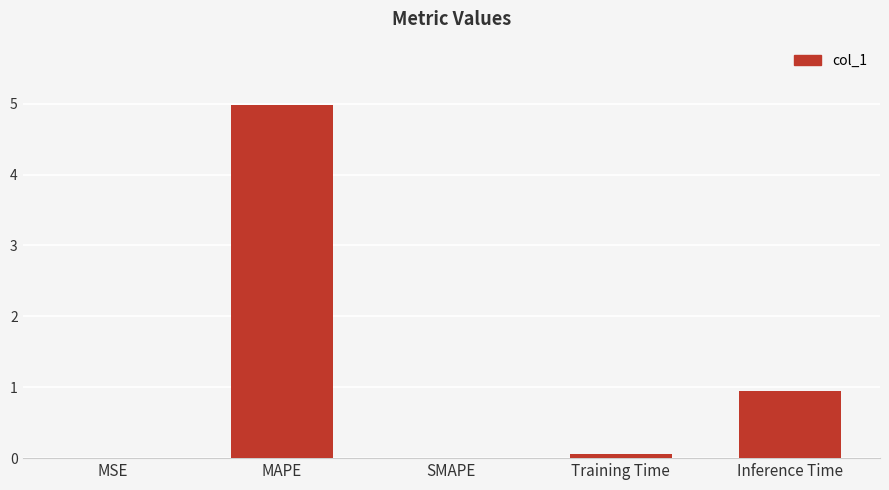

Are the bars grouped side by side (vs. stacked)?

No